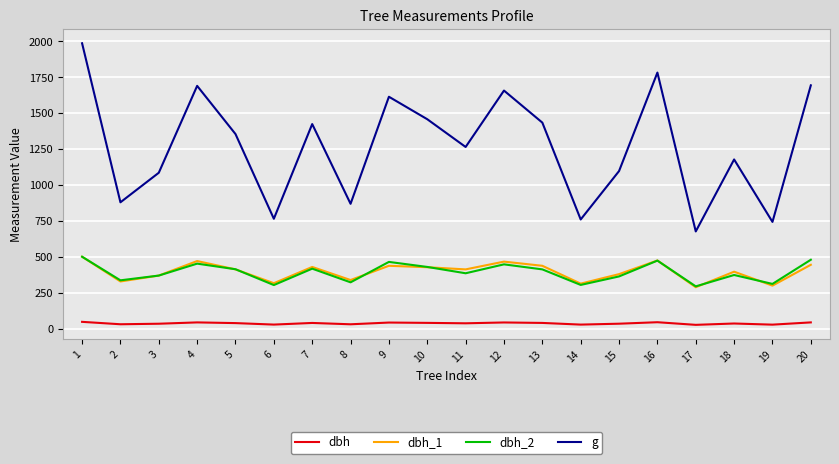

True or false: dbh_2 and dbh cross at least once.

False